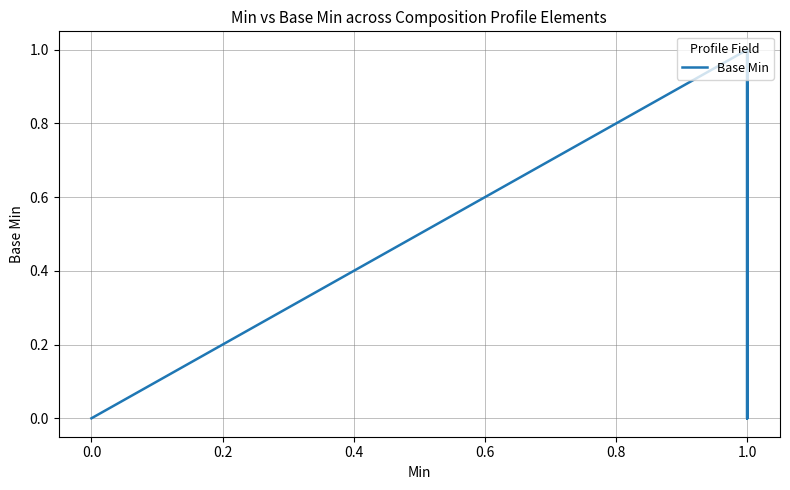

How many points are lower than both their immediate neighbors (excluding endpoints)?

2